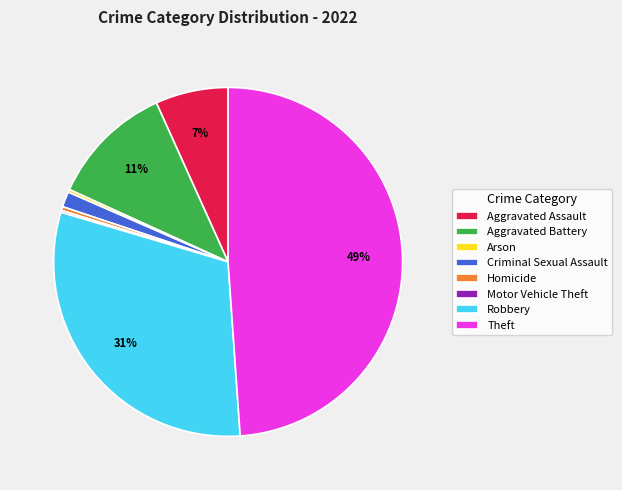

Between Aggravated Battery and Theft, which is larger?

Theft